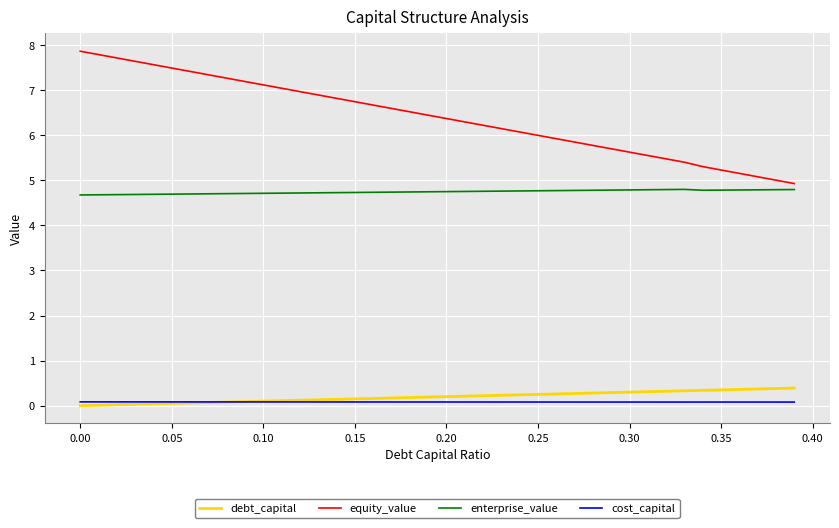

At how many categories does at least one series exceed 0?

40